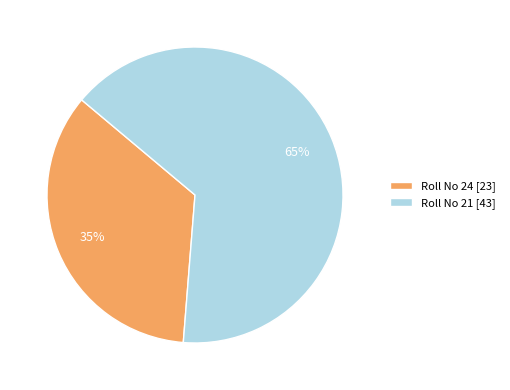

Is it true that Roll No 21 [43] is 65% of the pie?

True